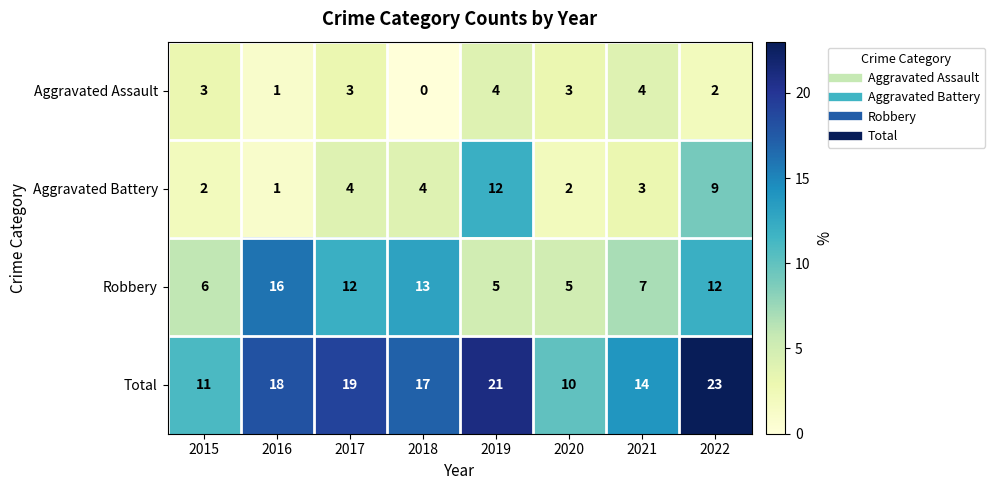

At which category is the sum across all series the highest?

2022